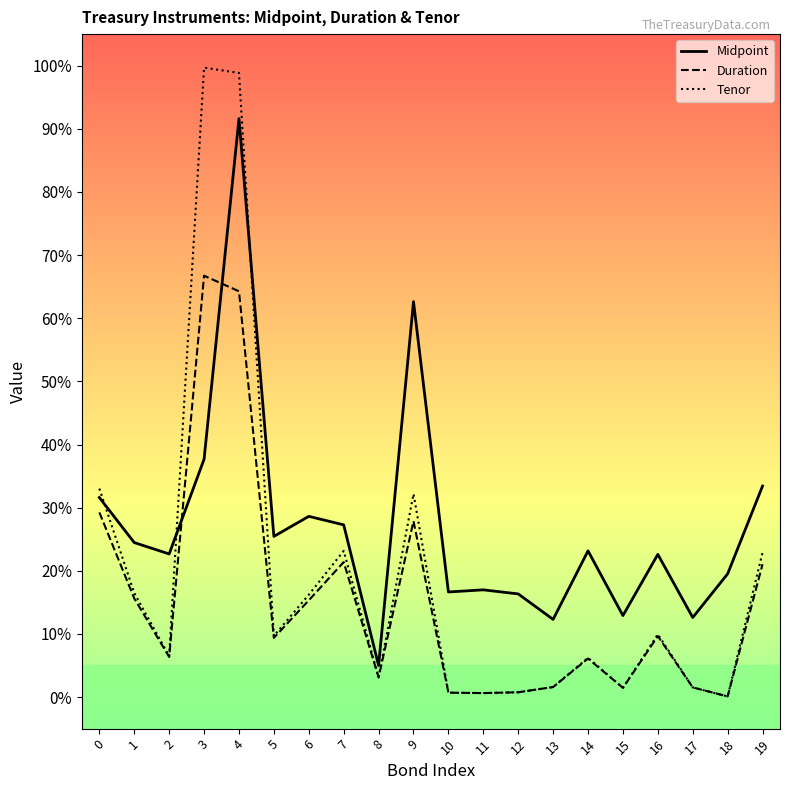

Between which two adjacent categories do Tenor and Midpoint first intersect?

0 and 1